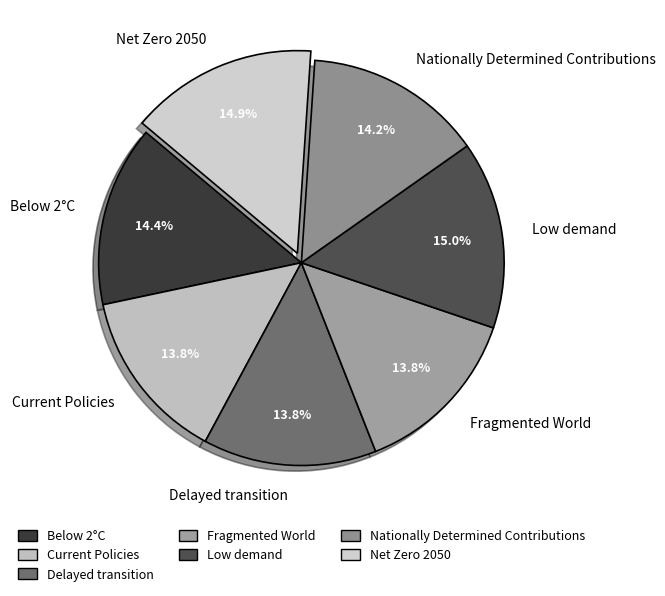

True or false: Net Zero 2050 accounts for 20% of the total.

False